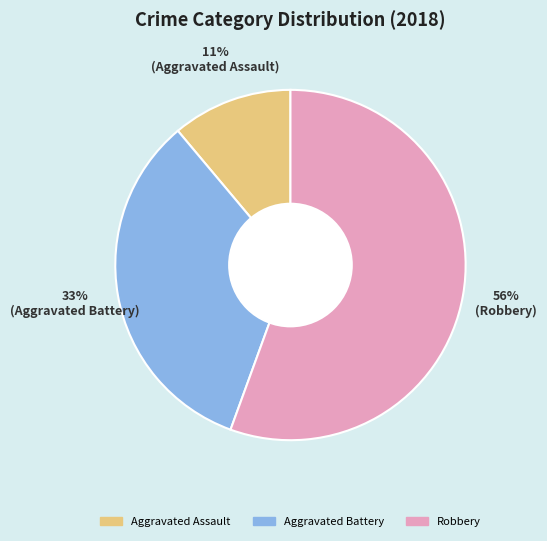

To the nearest percent, what is the average slice percentage?

33%